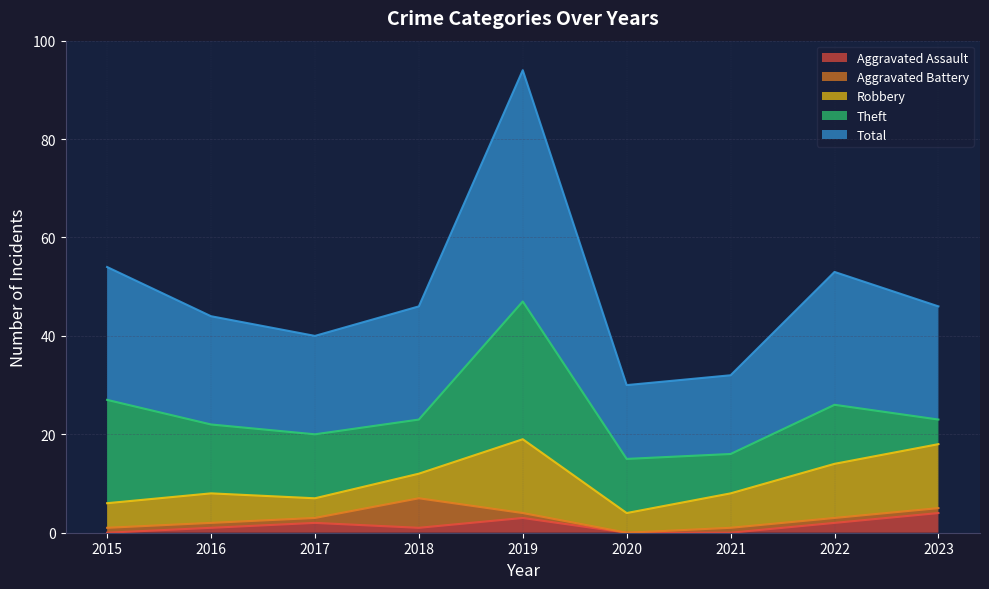

After their last crossing, which series has the higher values: Aggravated Battery or Aggravated Assault?

Aggravated Assault